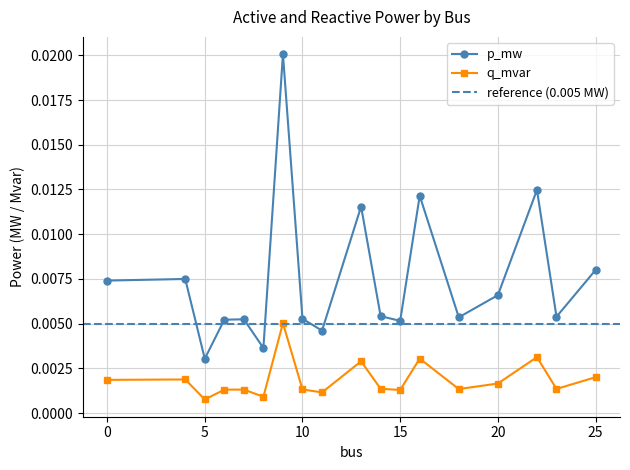

Which category has the highest value across all series?

9